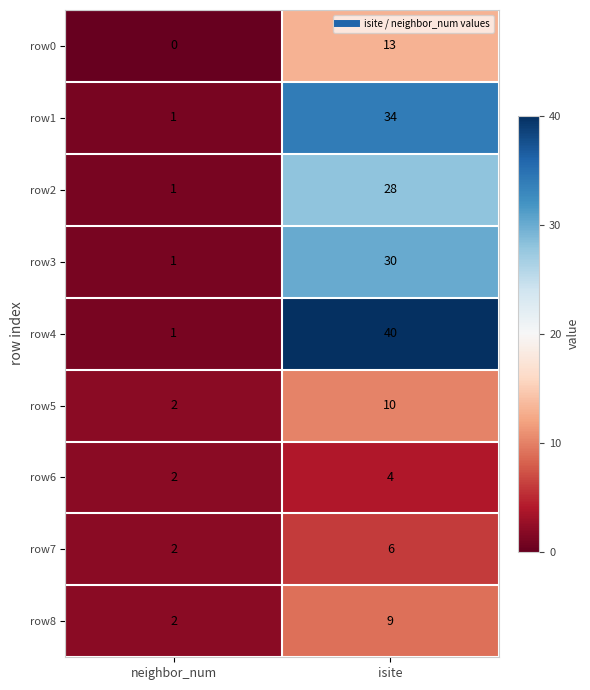

Read the row4 value at isite.

40